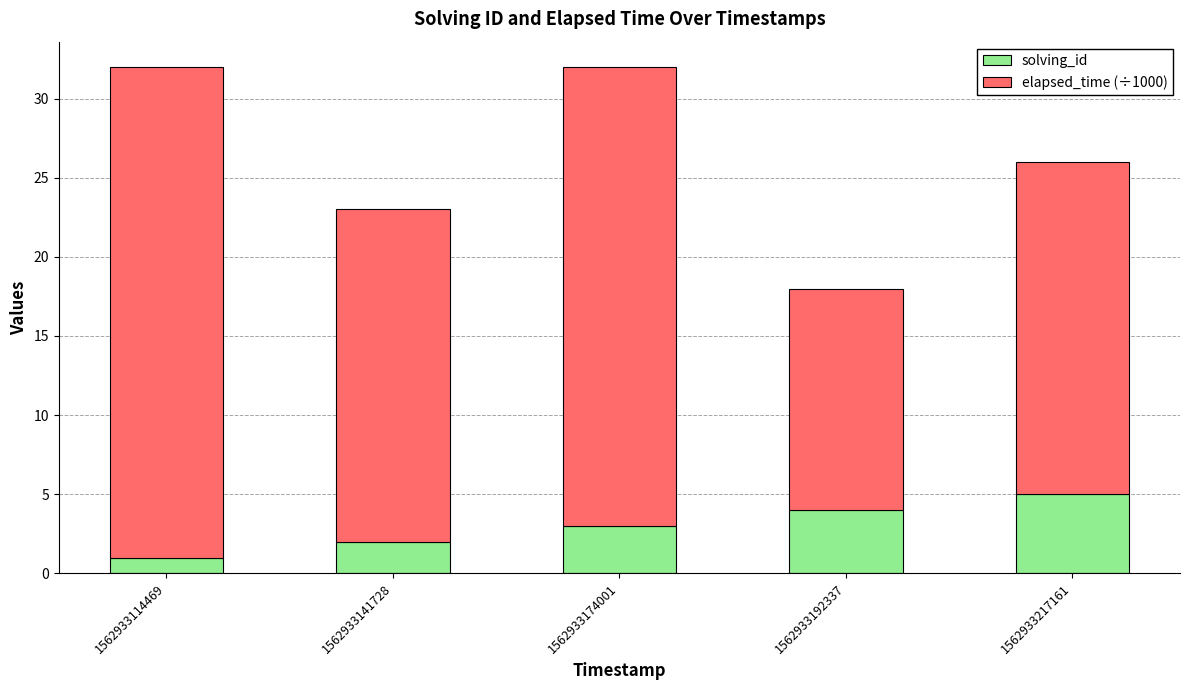

What is the total value across all series at 1562933174001?

32